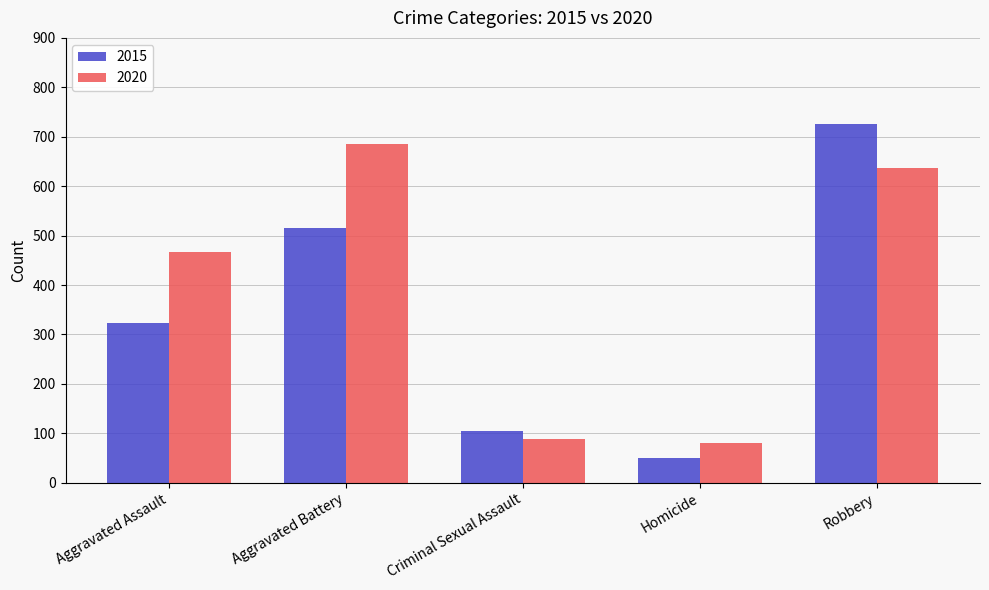

How many distinct data groups are displayed?

2